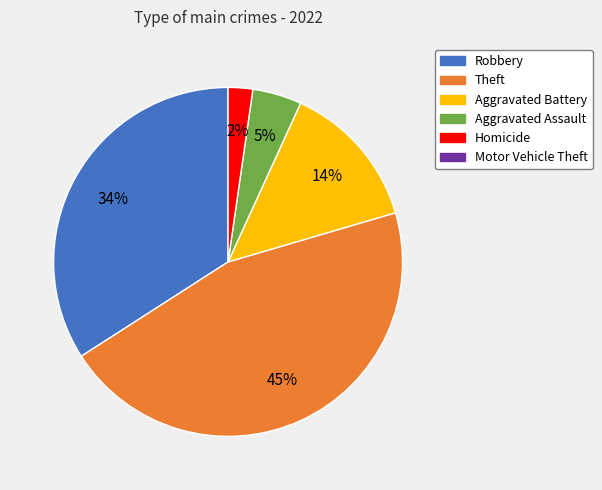

To the nearest percent, what is the average slice percentage?

20%